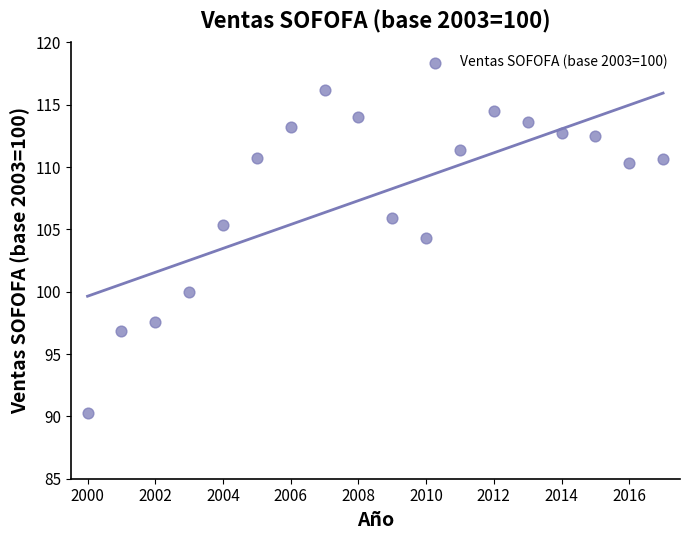

What is the range of X values (max minus min)?

17.0